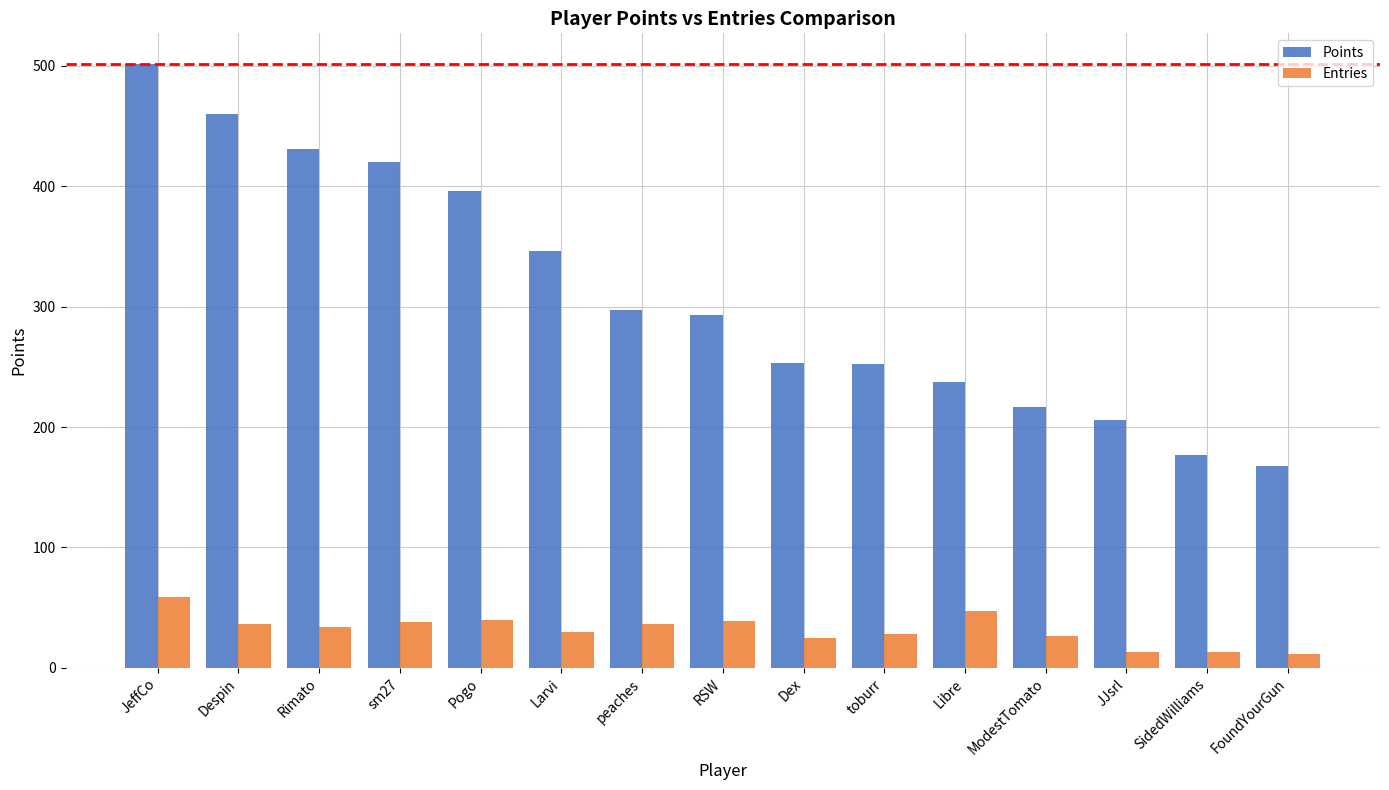

What is the greatest value displayed?

502